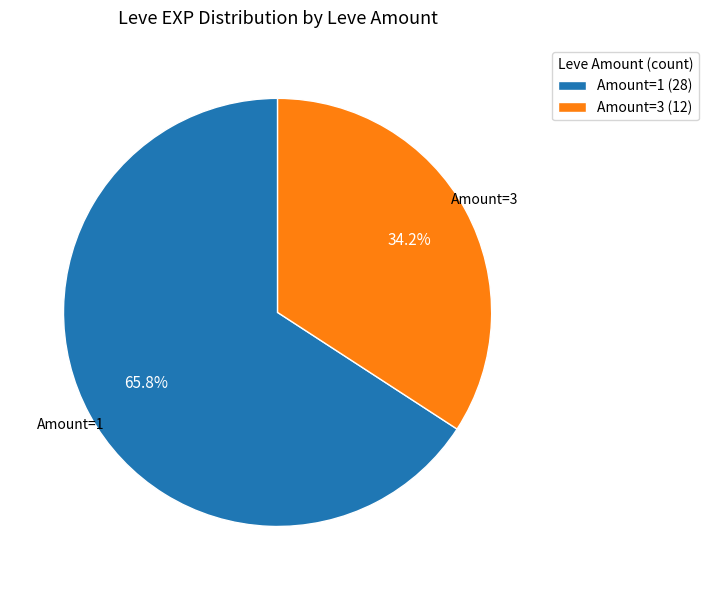

Approximately how many times larger is the value at Amount=3 (12) compared to Amount=1 (28)?

0.5